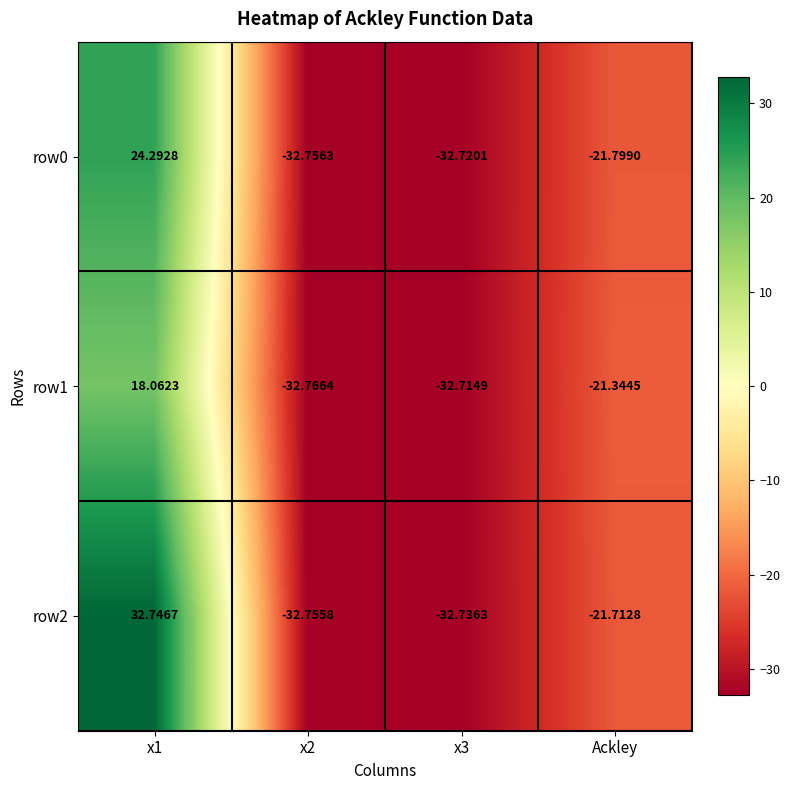

How many data points in row2 are above -21?

1